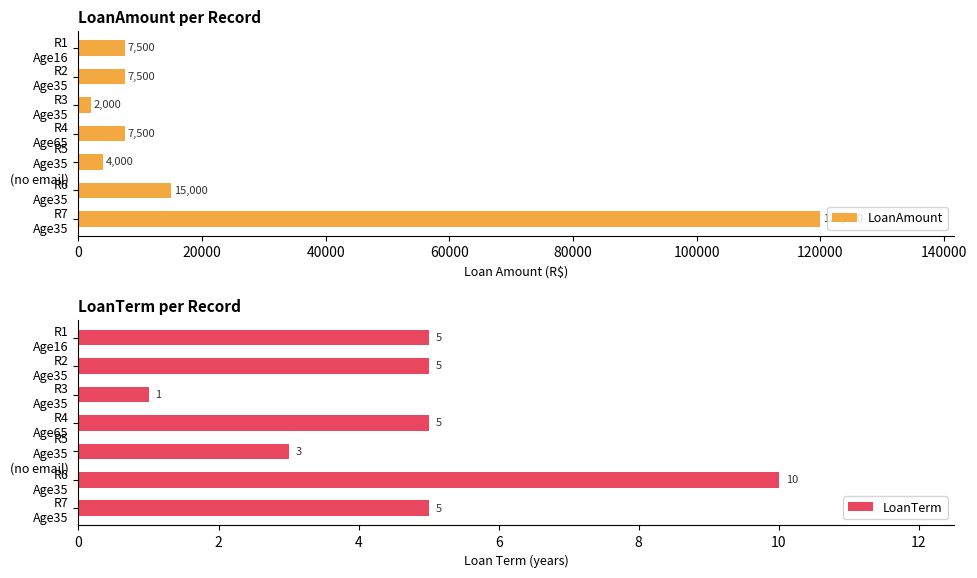

List the series in order of their peak value, lowest first.

LoanTerm, LoanAmount